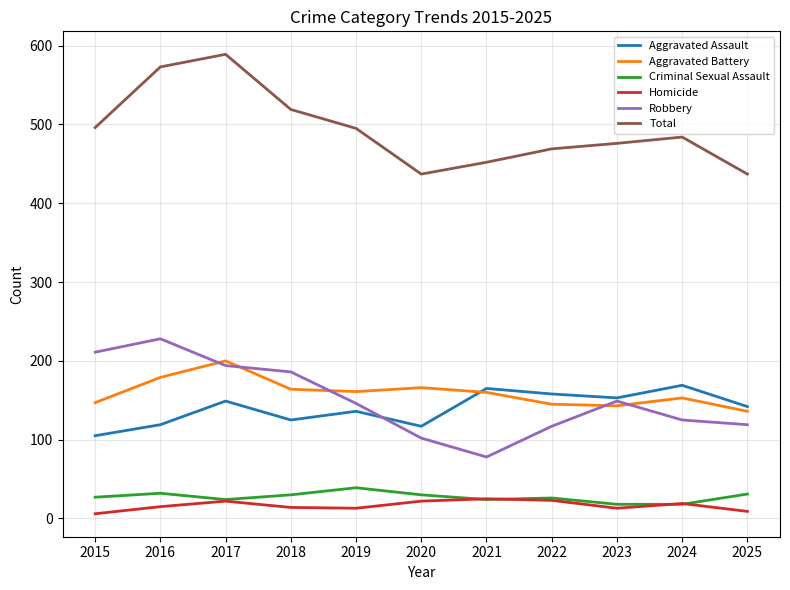

Which series has the largest total across all categories?

Total